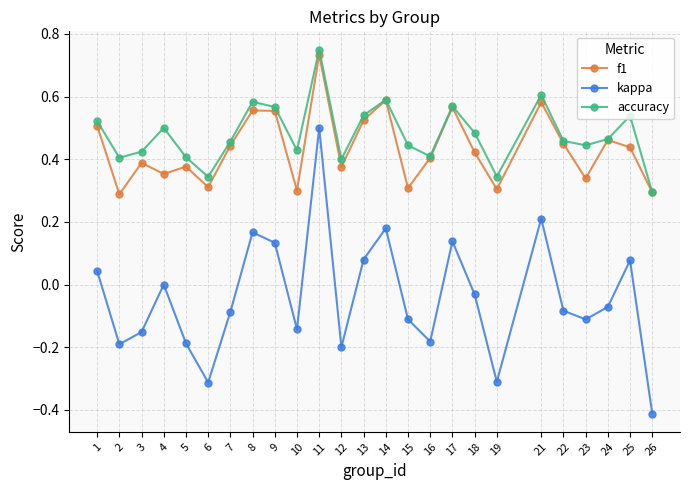

Count the number of data series in this chart.

3